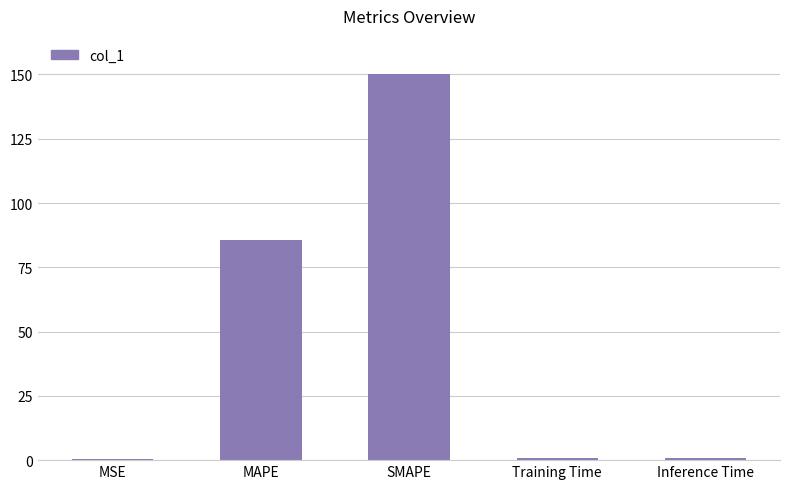

What is the maximum value shown in the chart?

150.0